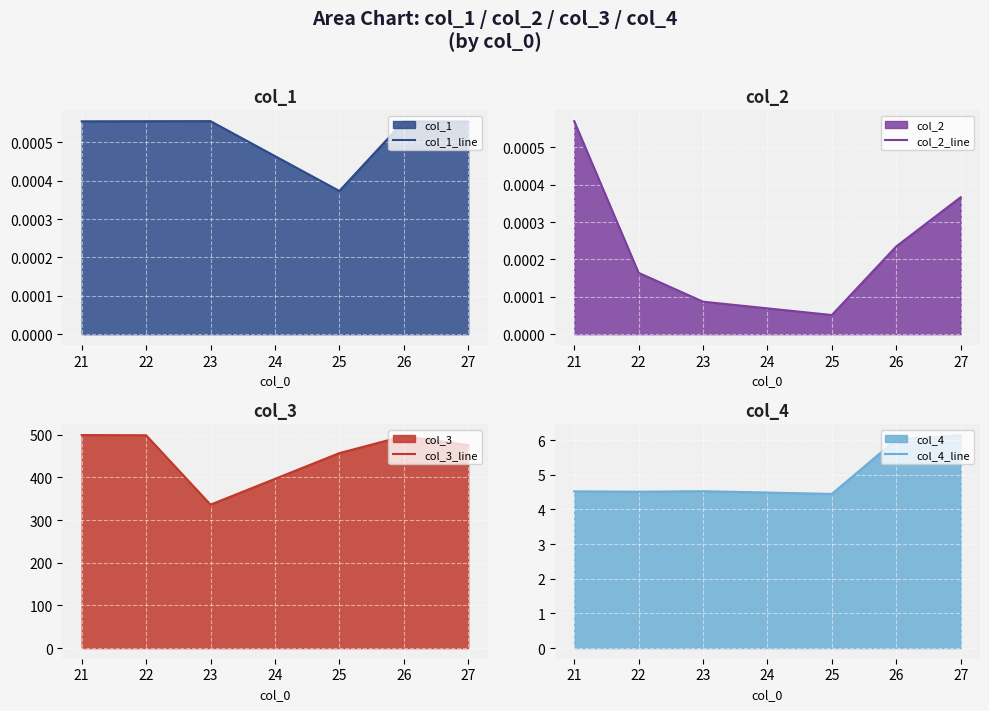

Which category has the highest value in the col_2_line series?

21